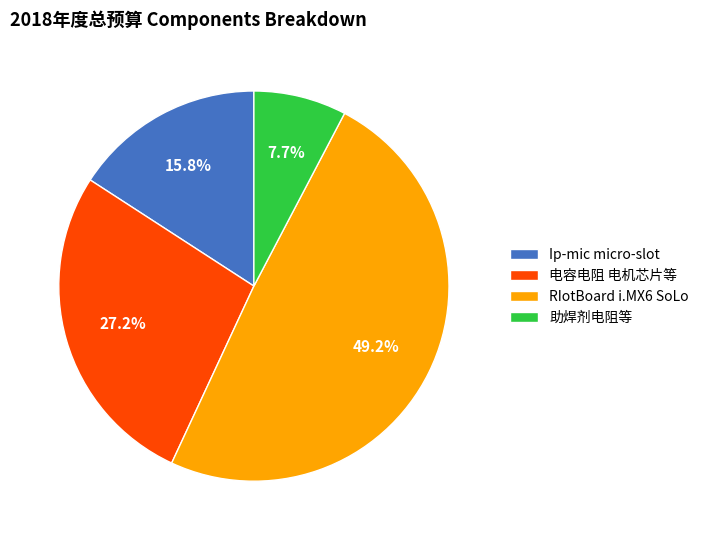

To the nearest percent, what is the combined percentage of 助焊剂电阻等 and RIotBoard i.MX6 SoLo?

57%